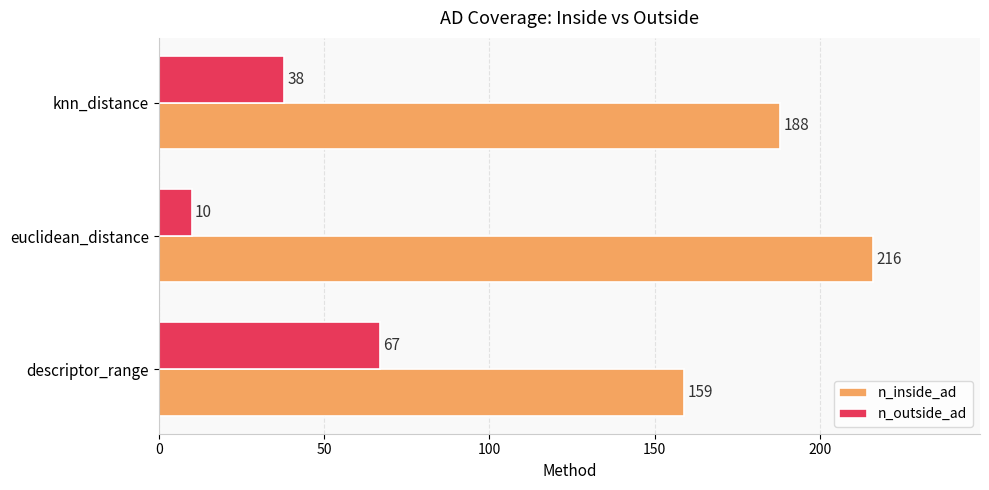

What is the sum of the n_inside_ad values at descriptor_range and knn_distance?

347